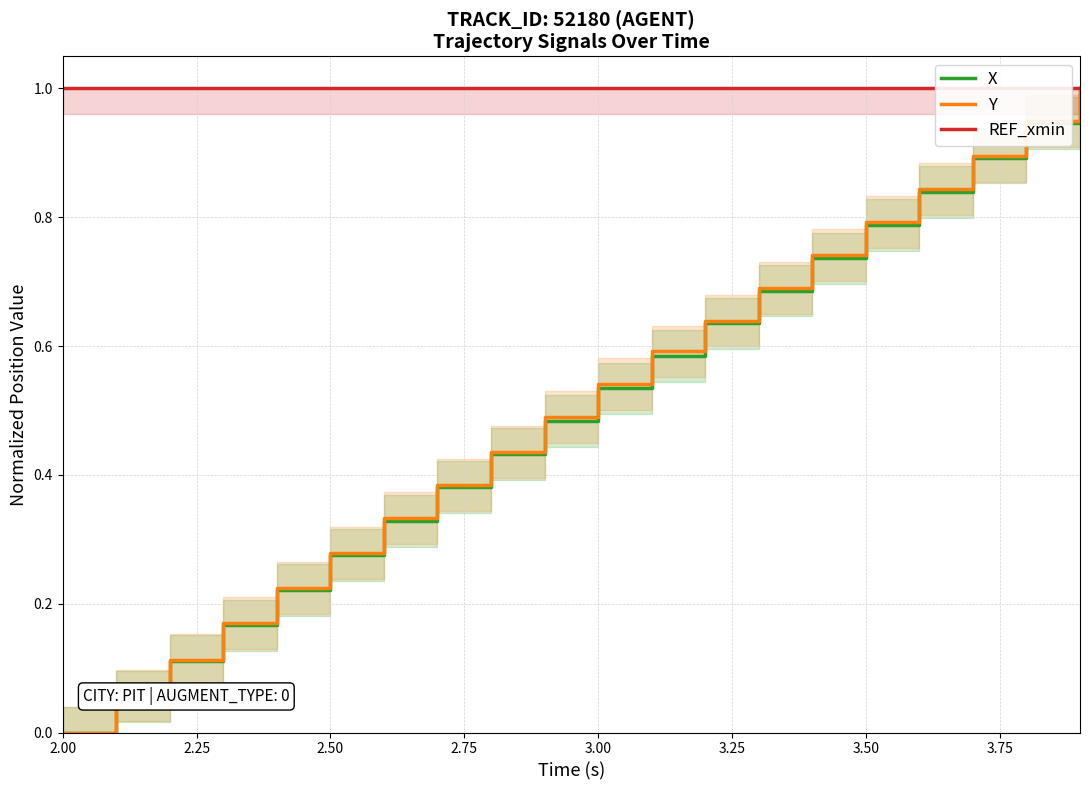

At which label does Y reach its minimum?

2.00